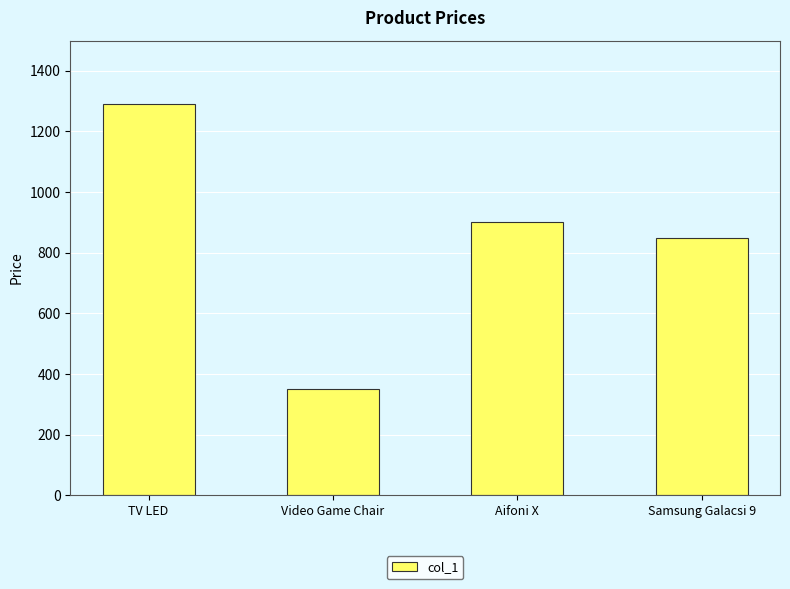

What is the label of the 1st bar from the left?

TV LED